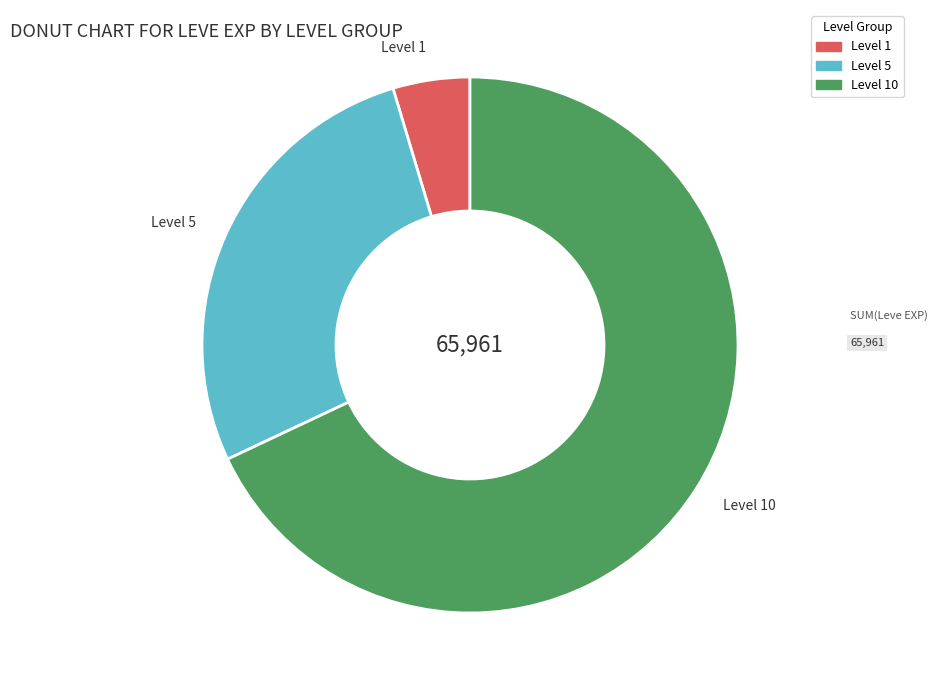

Between Level 10 and Level 5, which is larger?

Level 10